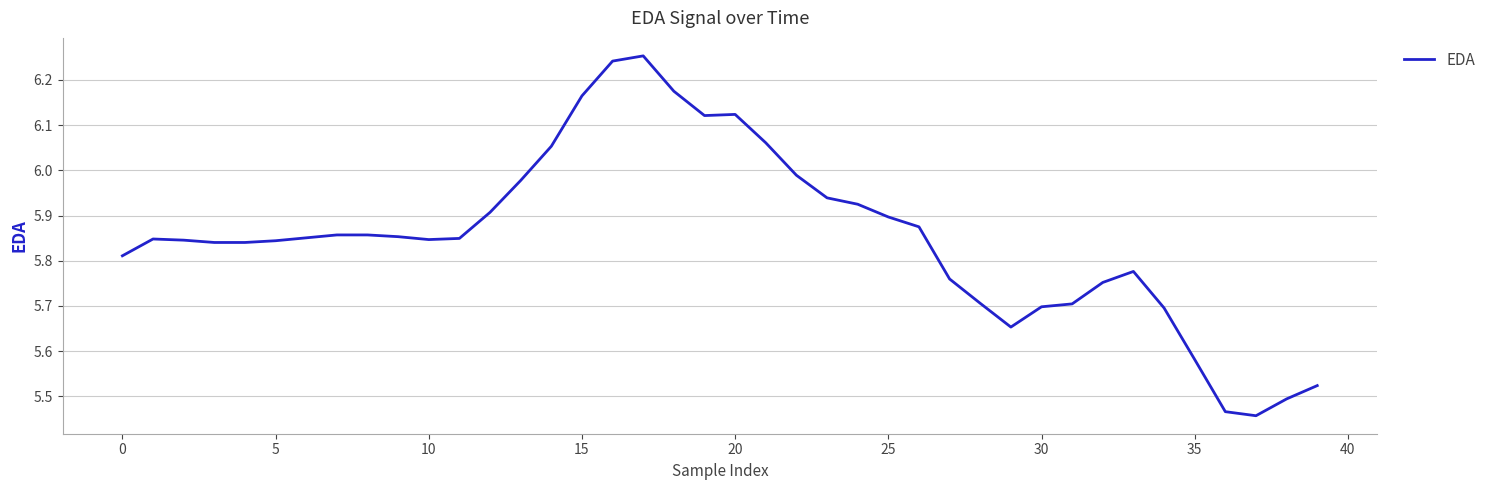

What is the difference between the maximum and minimum values?

0.8